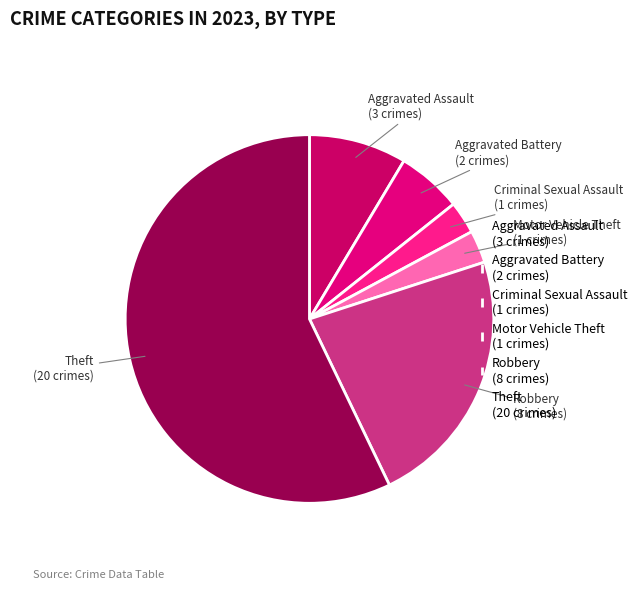

Do Robbery (8 crimes) and Aggravated Assault (3 crimes) together represent more than half of the pie?

No